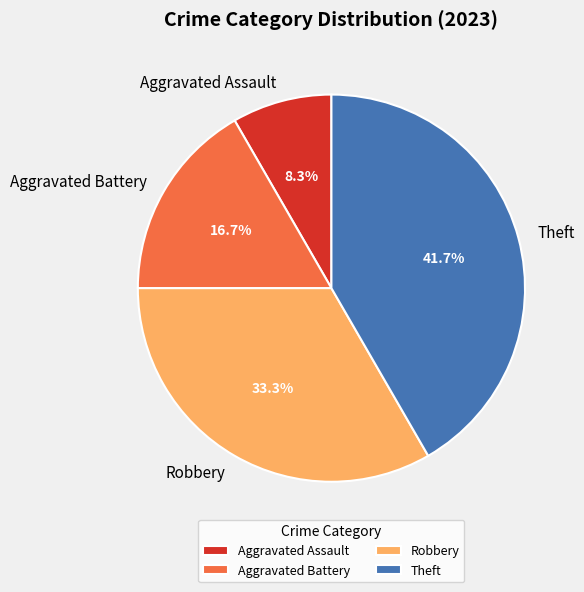

Is there a majority slice in this chart?

No